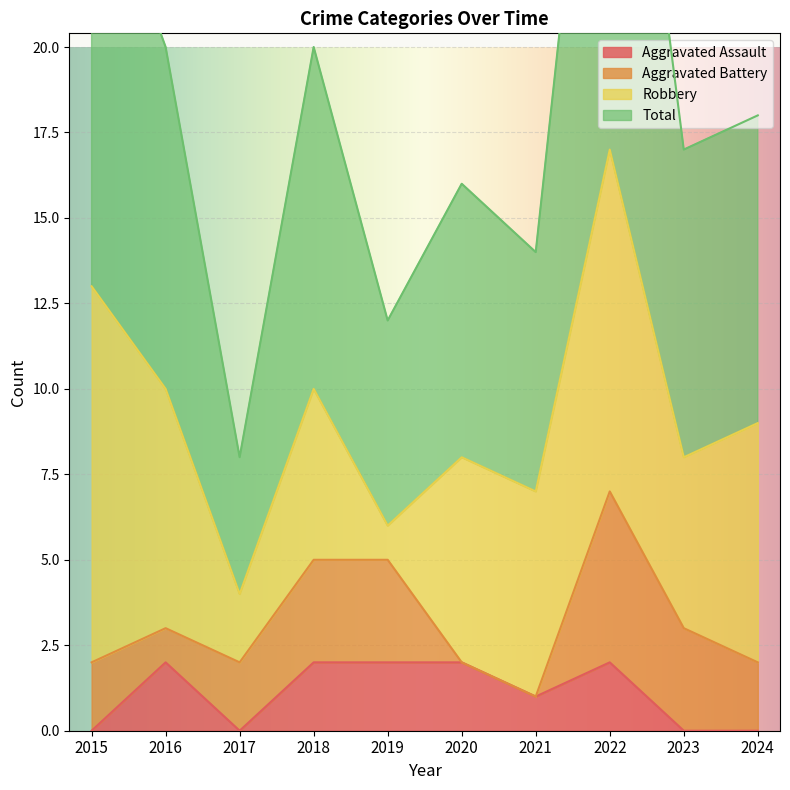

At which category is the sum across all series the highest?

2022